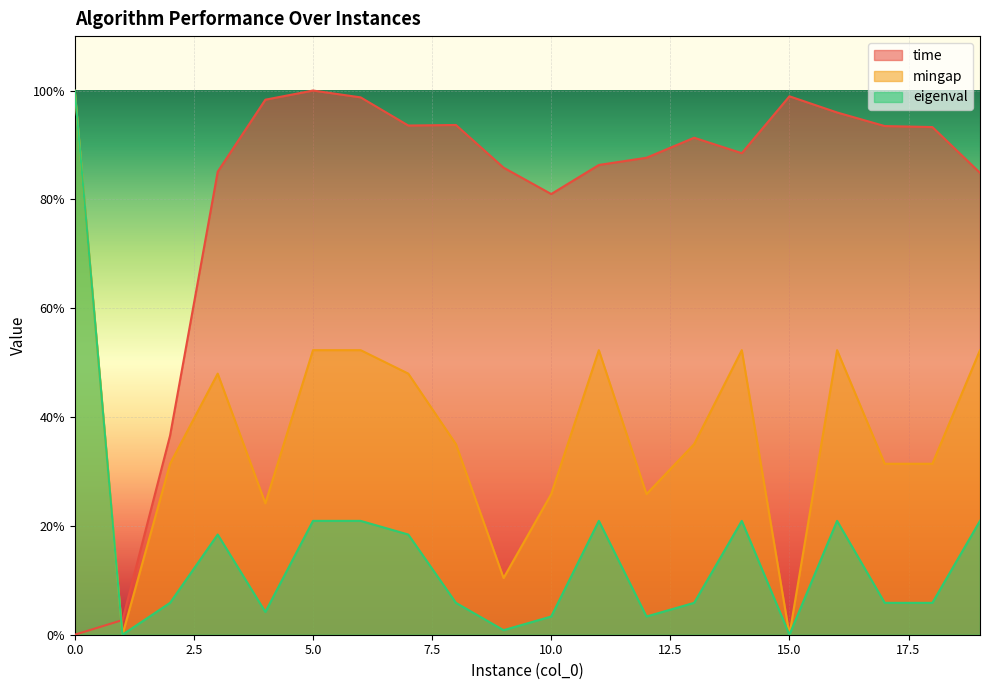

At which label does eigenval reach its minimum?

1